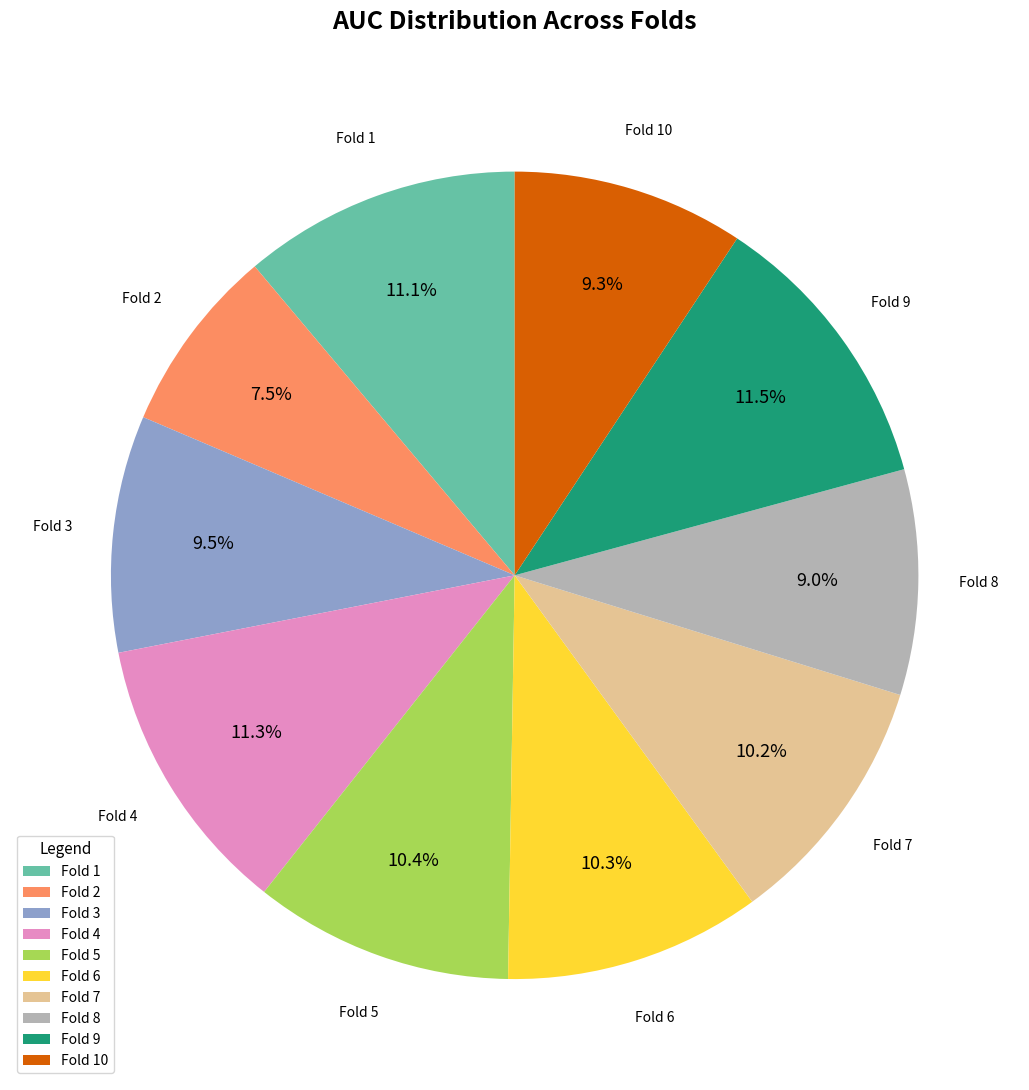

Is there any slice that represents more than half of the pie?

No